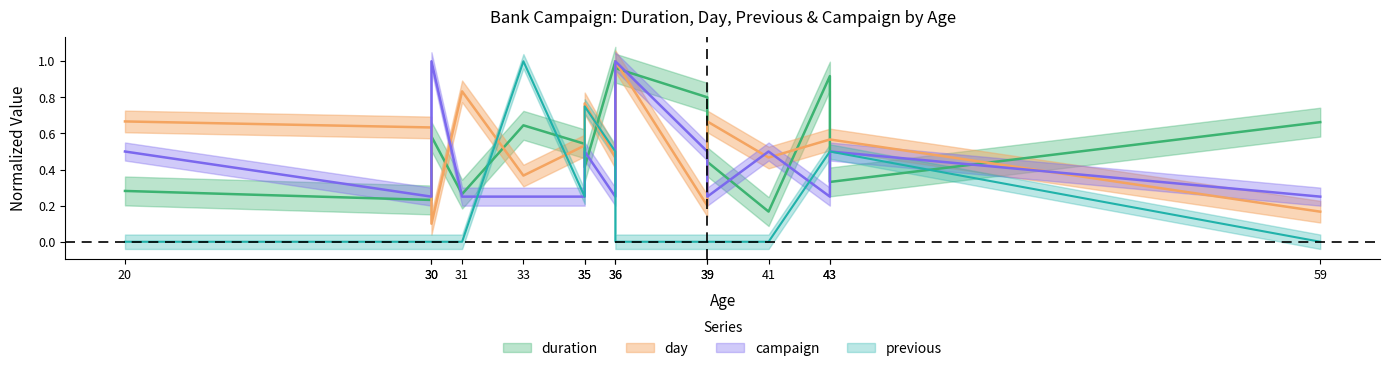

What is the sum of all duration values?

8.2